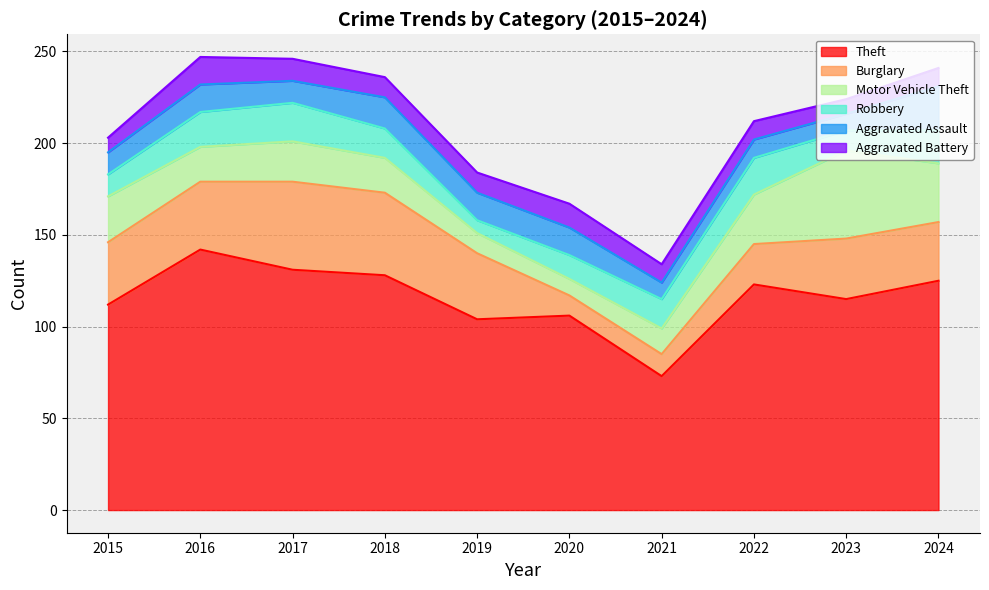

How many times do Burglary and Robbery cross each other?

2